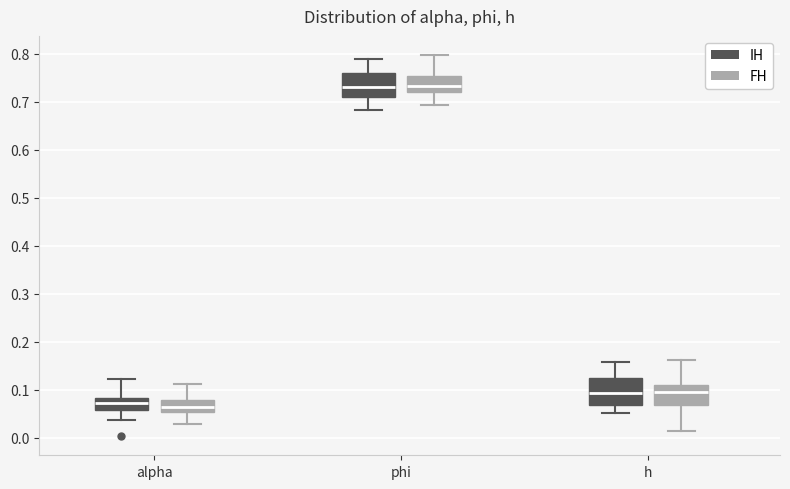

Reading left to right, transcribe this box plot: for each box, give where its median line is, the range the box spans, and where its two whiskers end, as read against the y-axis. The values are not printed on the chart, so give them approximately, as read against the axis.

alpha (IH): median 0.07, box 0.06 to 0.08, whiskers 0.04 to 0.12
alpha (FH): median 0.06, box 0.05 to 0.08, whiskers 0.03 to 0.11
phi (IH): median 0.73, box 0.71 to 0.76, whiskers 0.68 to 0.79
phi (FH): median 0.73, box 0.72 to 0.75, whiskers 0.69 to 0.80
h (IH): median 0.09, box 0.07 to 0.12, whiskers 0.05 to 0.16
h (FH): median 0.10, box 0.07 to 0.11, whiskers 0.01 to 0.16